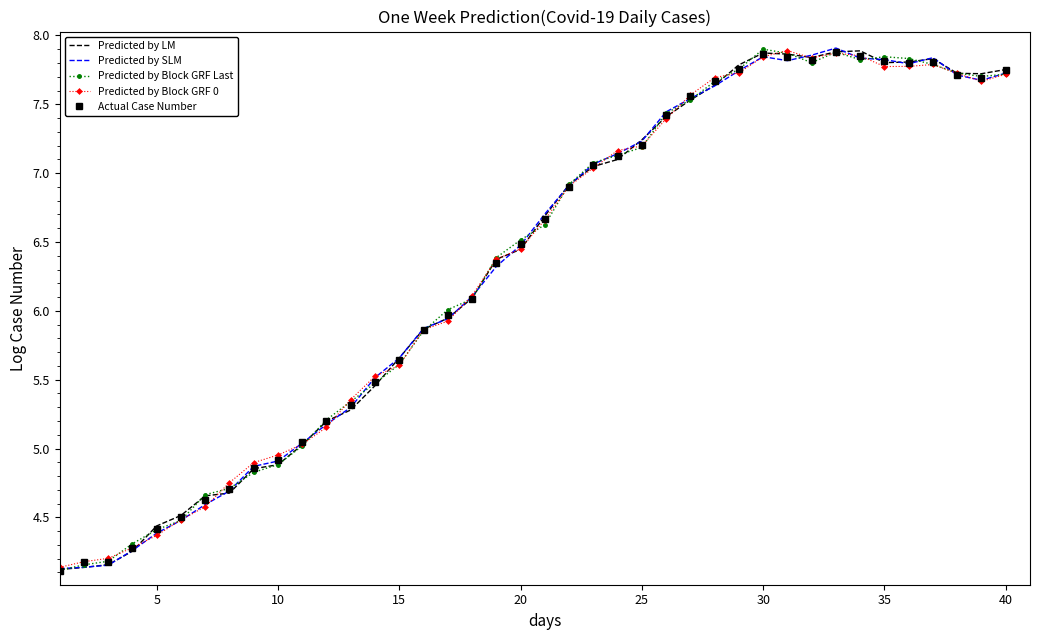

True or false: Actual Case Number has more than 1 points higher than both neighbors.

True